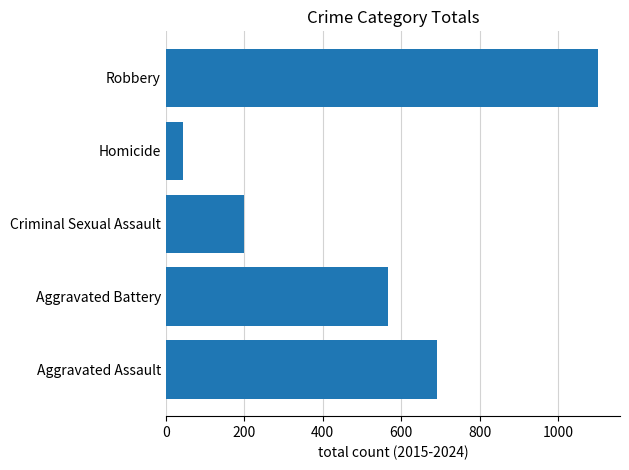

Rank the categories by value from lowest to highest.

Homicide, Criminal Sexual Assault, Aggravated Battery, Aggravated Assault, Robbery